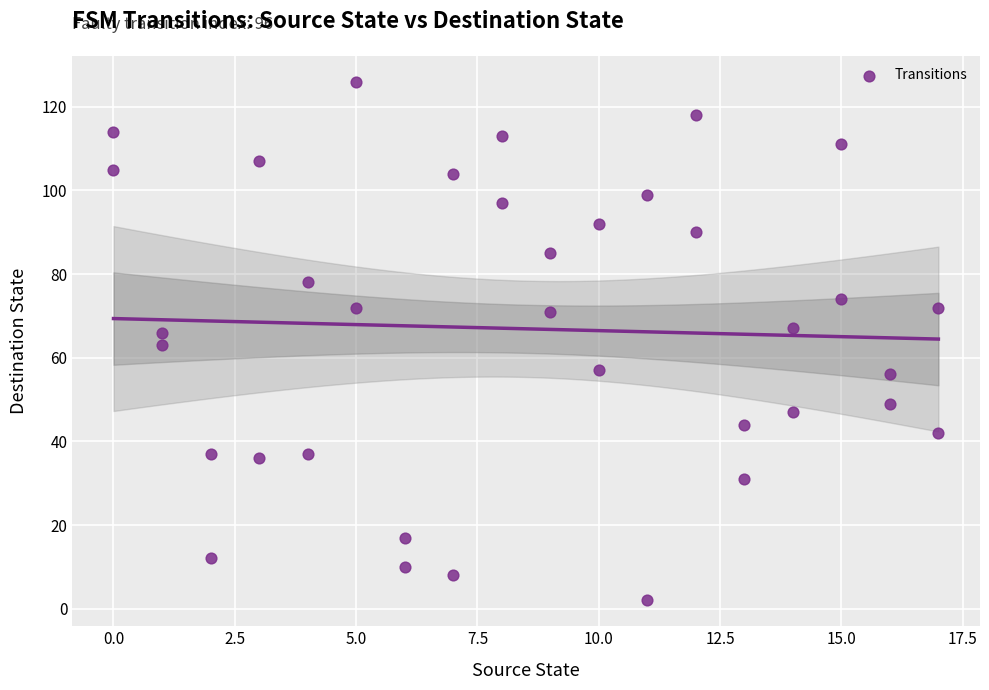

What is the range of X values (max minus min)?

17